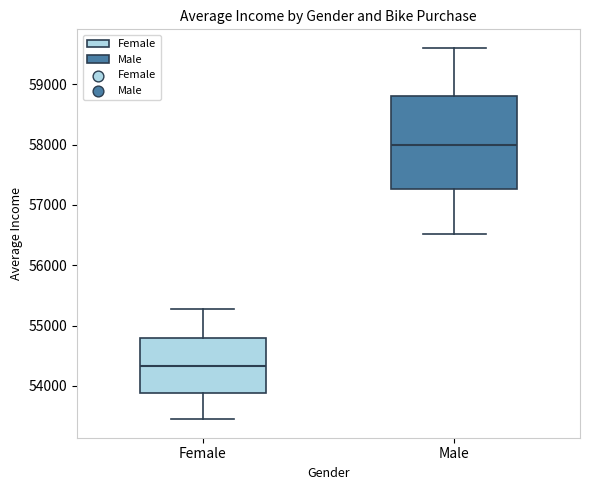

Which box has the highest median line?

Male